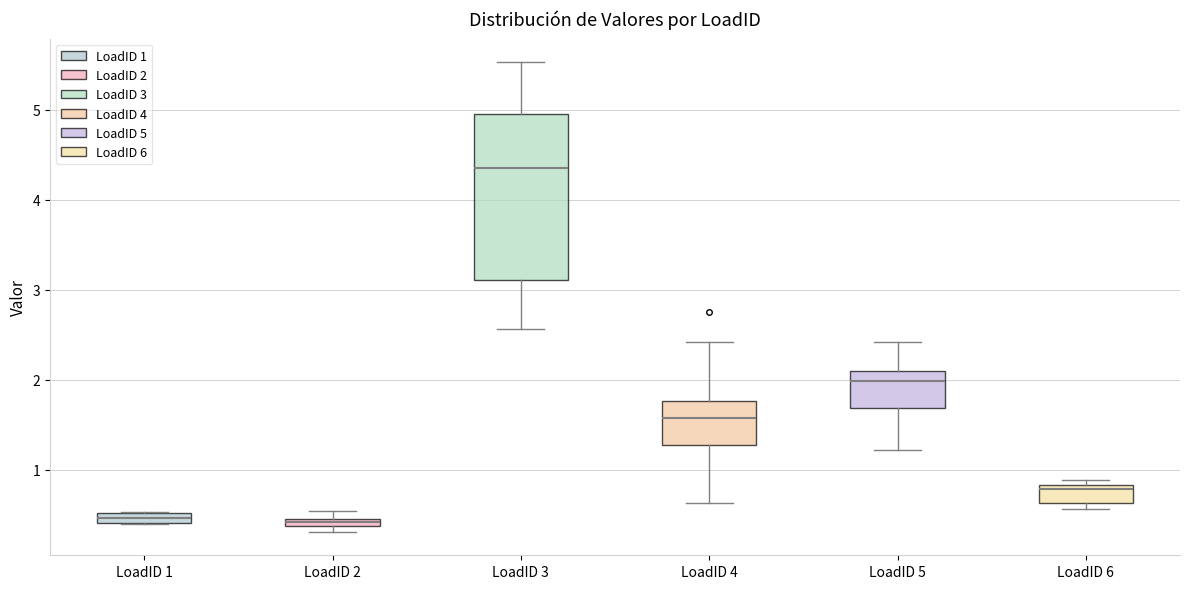

Comparing the boxes themselves (not the whiskers), which one is the tallest?

LoadID 3